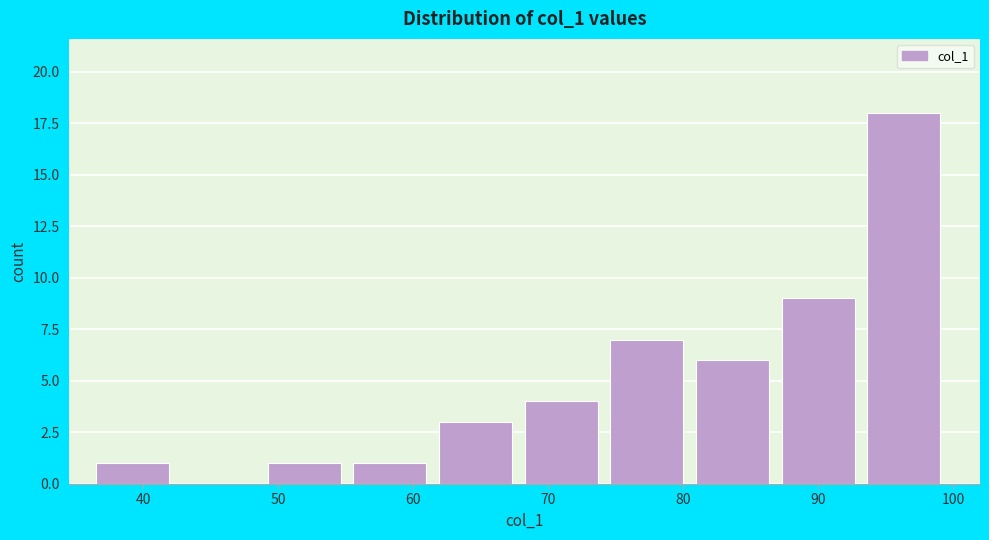

Over which range of the x-axis is the bar tallest?

94 to 100